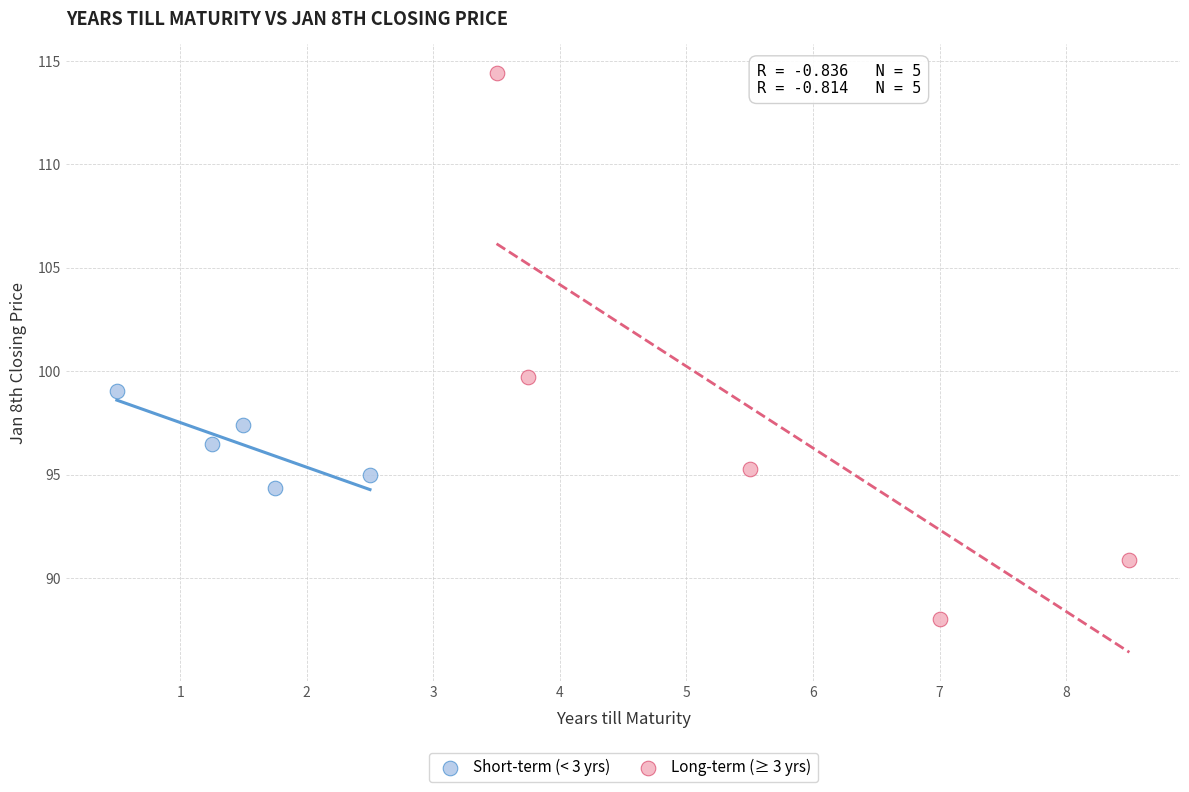

Which series contains the lowest Y value?

Long-term (≥ 3 yrs)